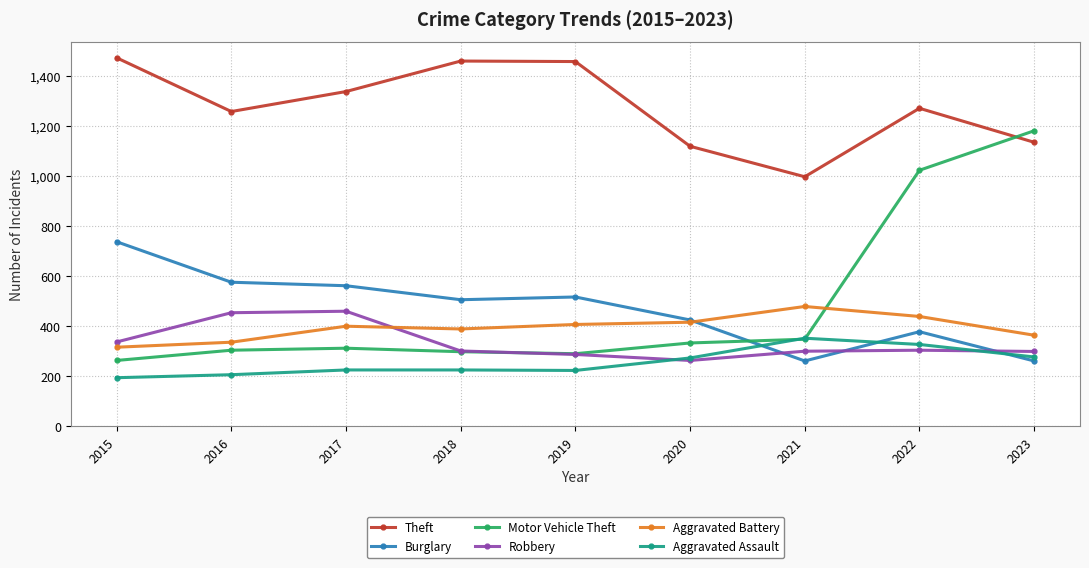

Which series has the largest total across all categories?

Theft